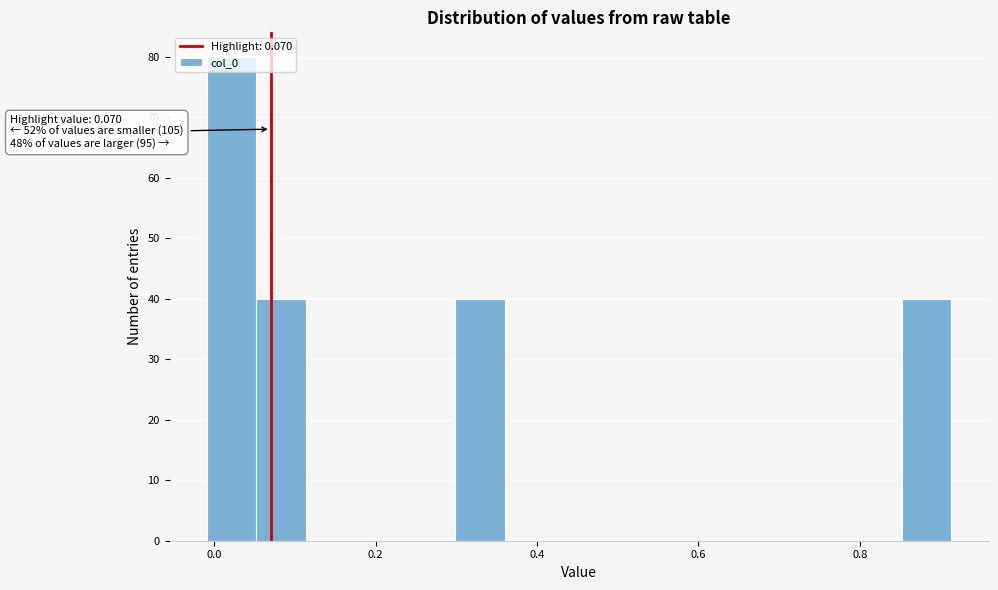

Around what value on the x-axis is the tallest bar? Give the approximate position of its centre, as read against the axis.

0.02